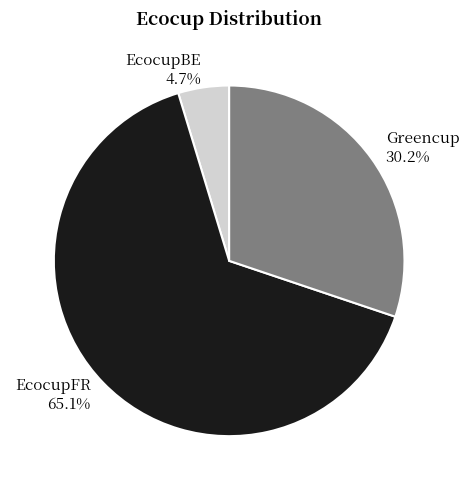

Rank the categories by value from highest to lowest.

EcocupFR, Greencup, EcocupBE